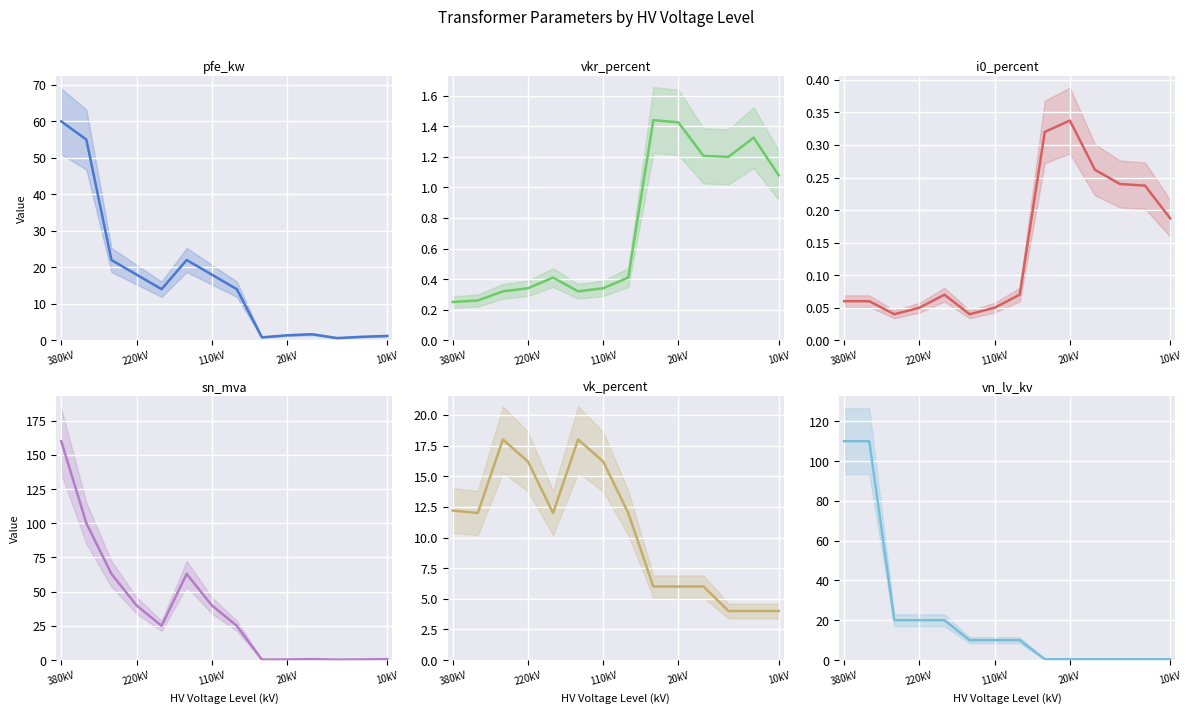

What is the label of the 14th point from the right?

380kV